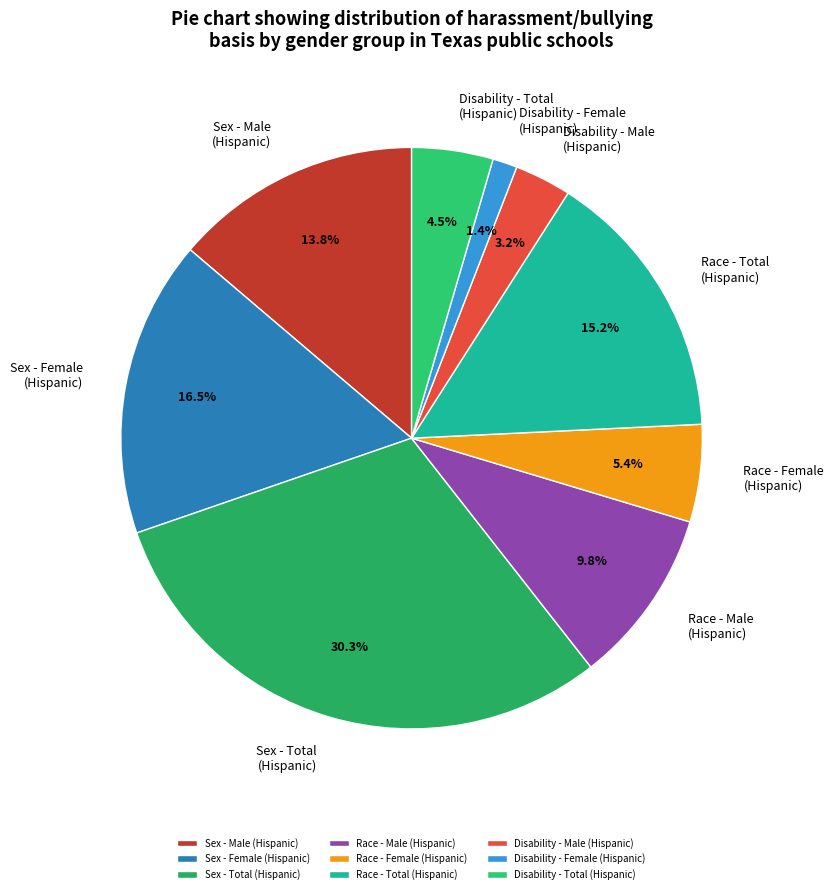

Is there a majority slice in this chart?

No